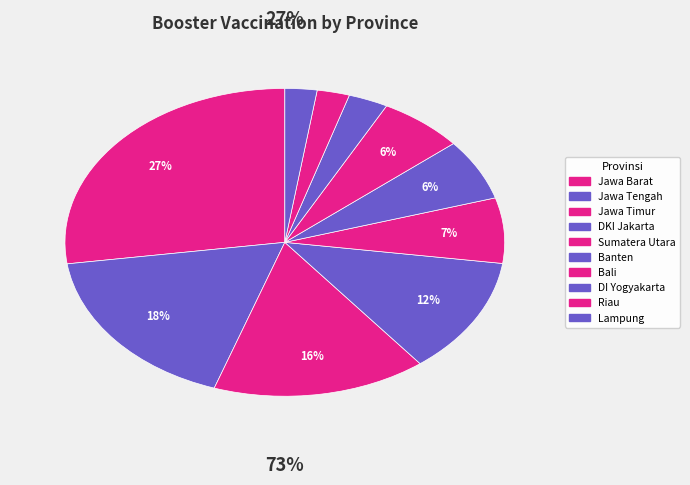

How much of the chart is everything except Jawa Timur?

84.3%